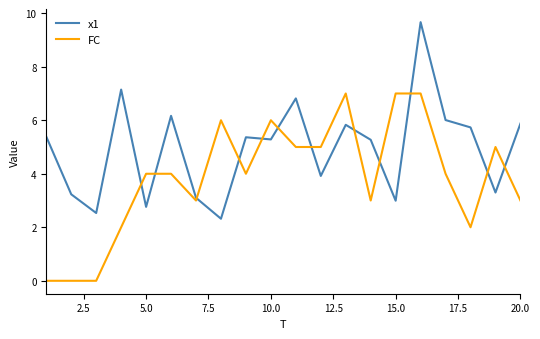

List the series in order of their overall mean, lowest first.

FC, x1